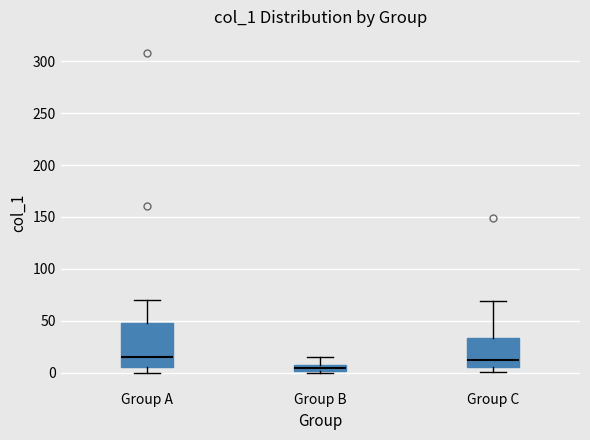

Where does the upper whisker of the box for Group A end on the y-axis? The values are not printed on the chart, so give them approximately, as read against the axis.

70